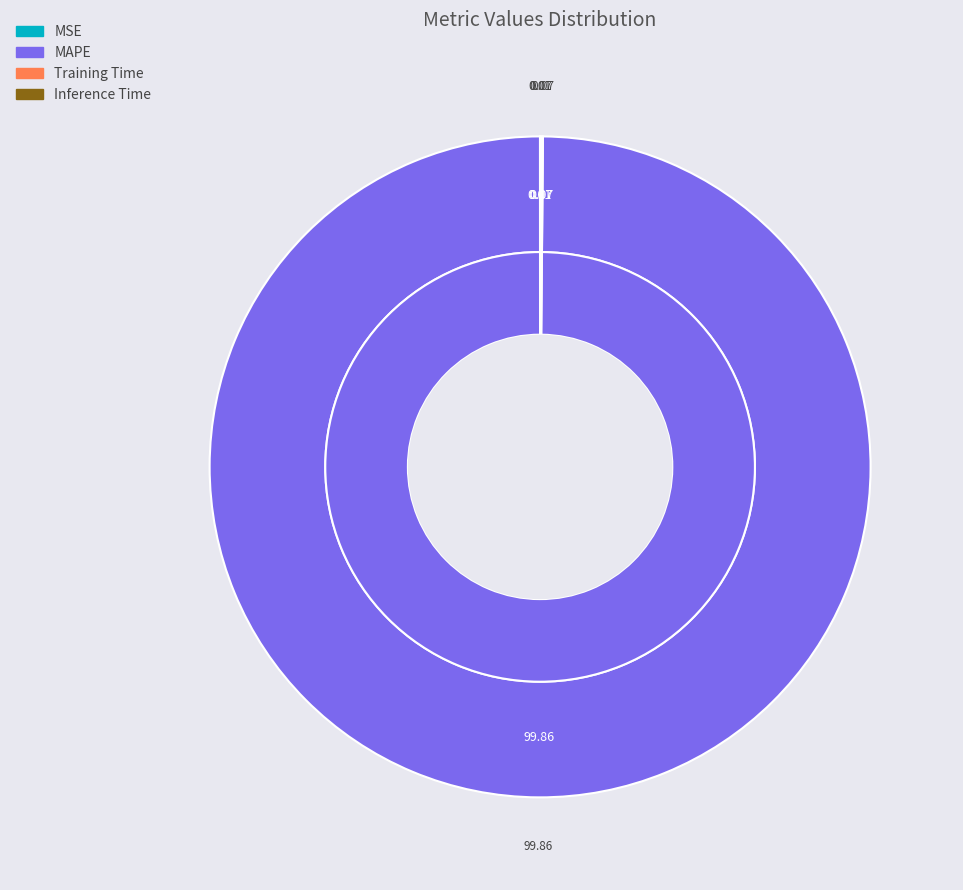

How many slices are in this pie chart?

4